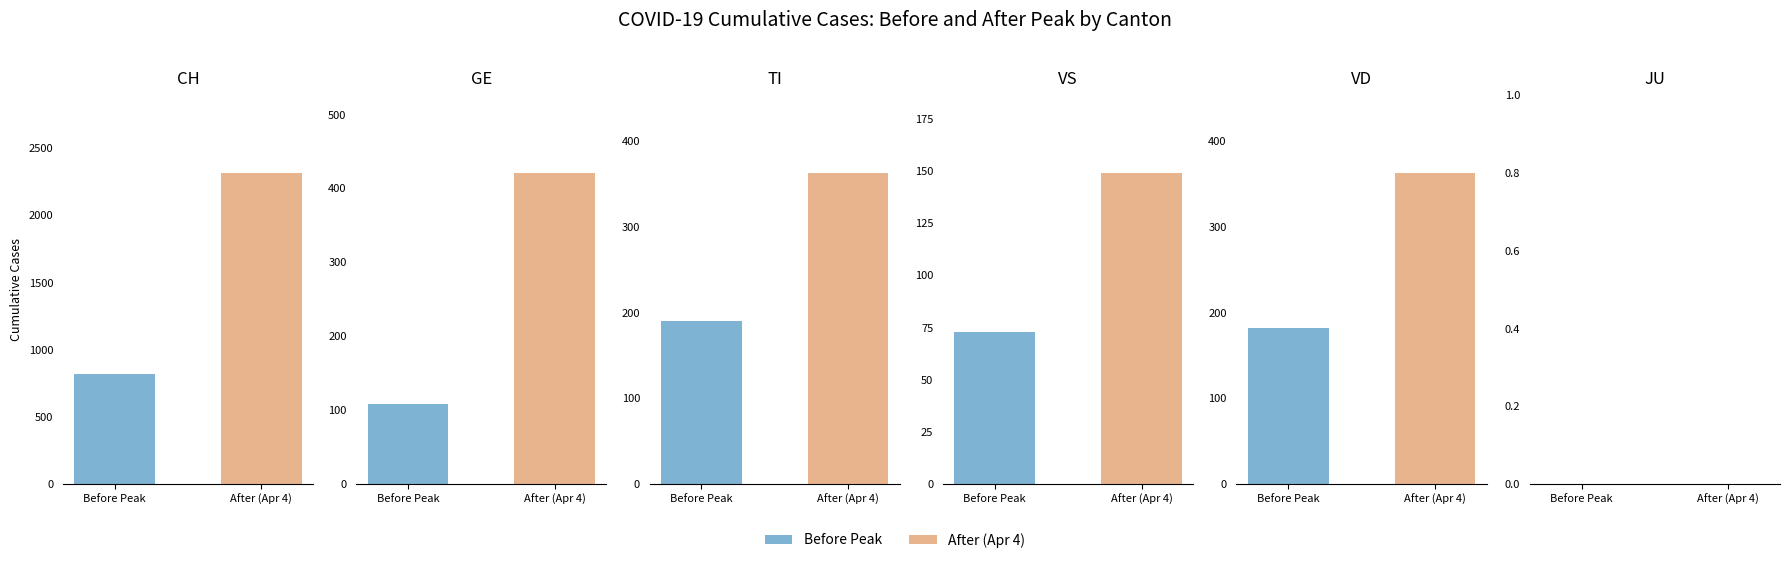

What is the value of the GE bar at the 2nd from the left?

421